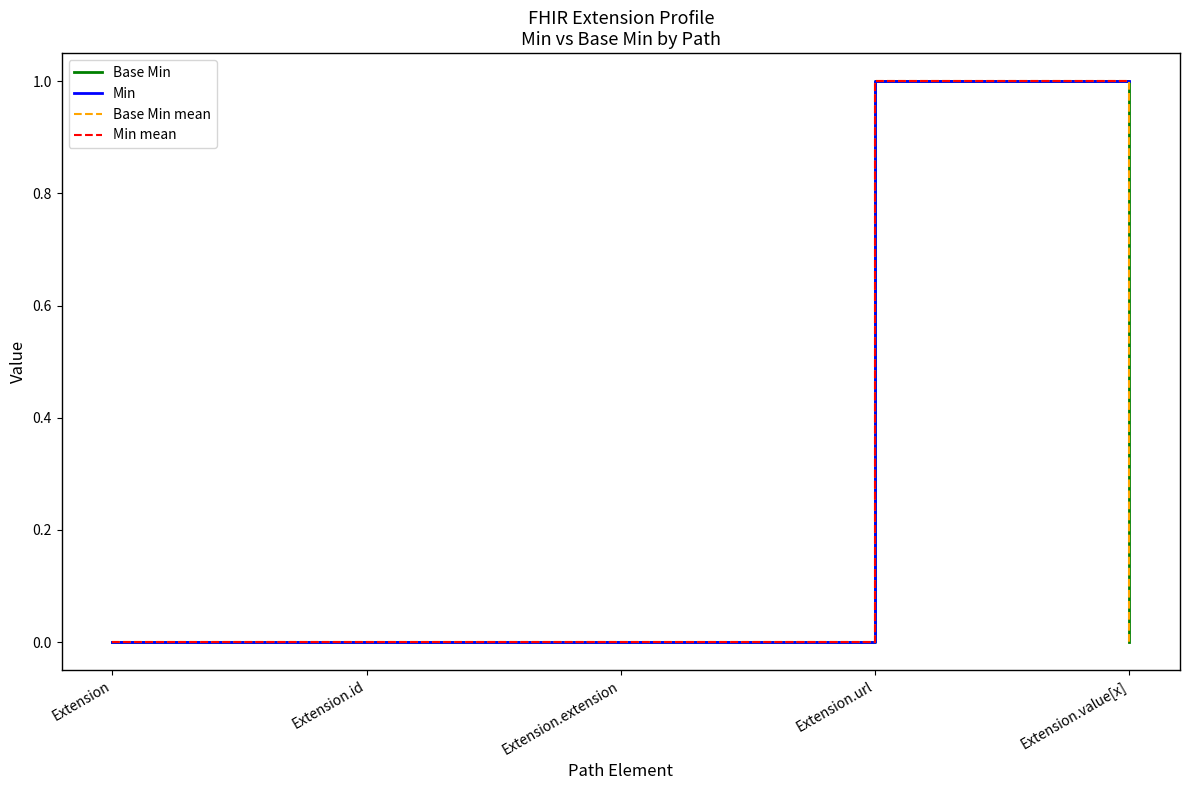

At Extension.id, list the series in order from largest to smallest.

Base Min, Min, Base Min mean, Min mean